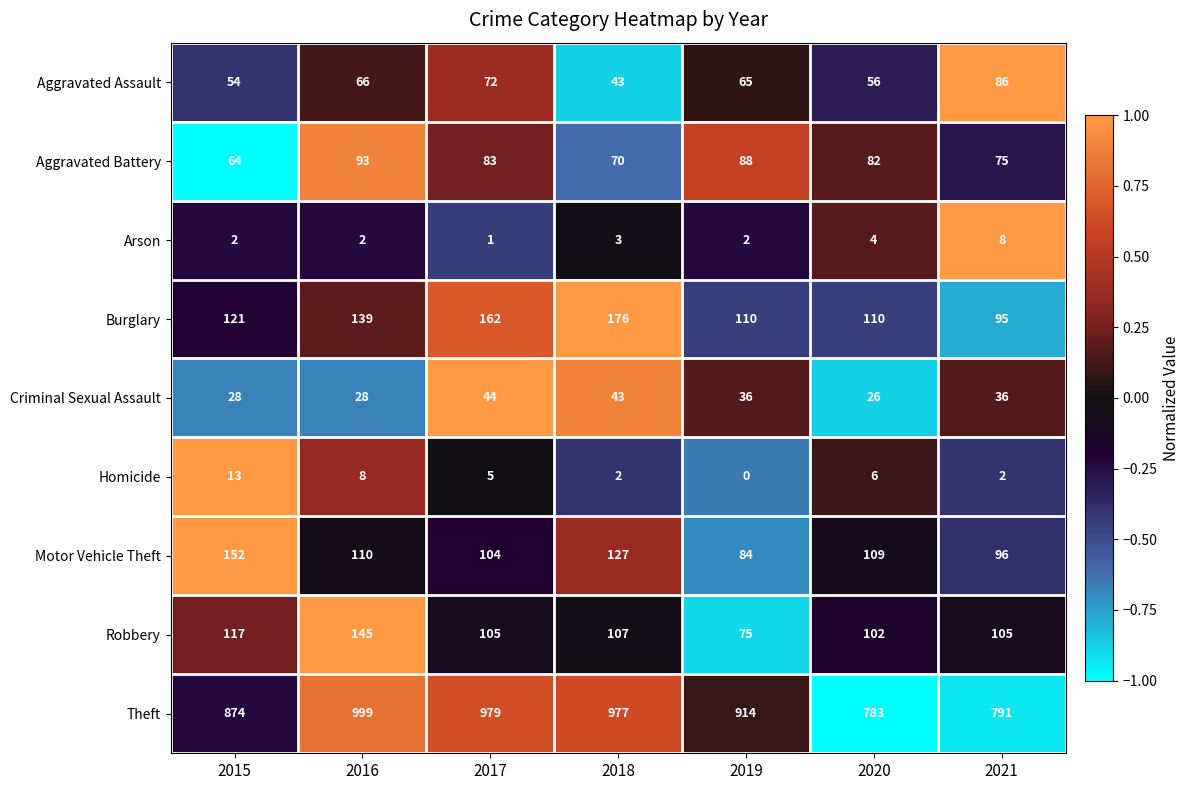

Which series has the widest spread of values?

Theft